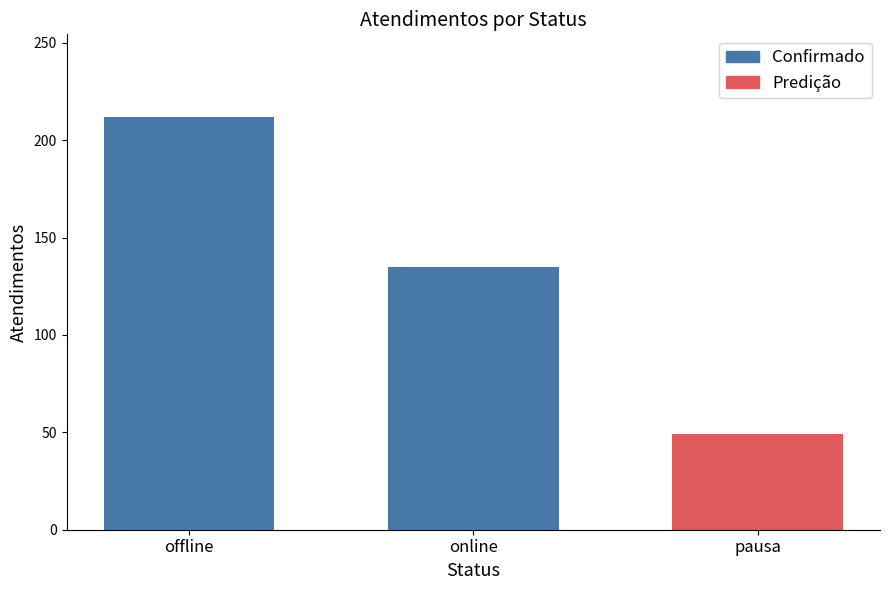

How many data points in Confirmado are less than 212?

1